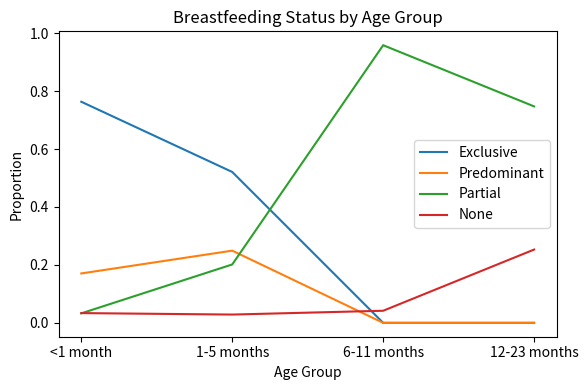

The Partial series shows 0.1 at 1-5 months. True or false?

False